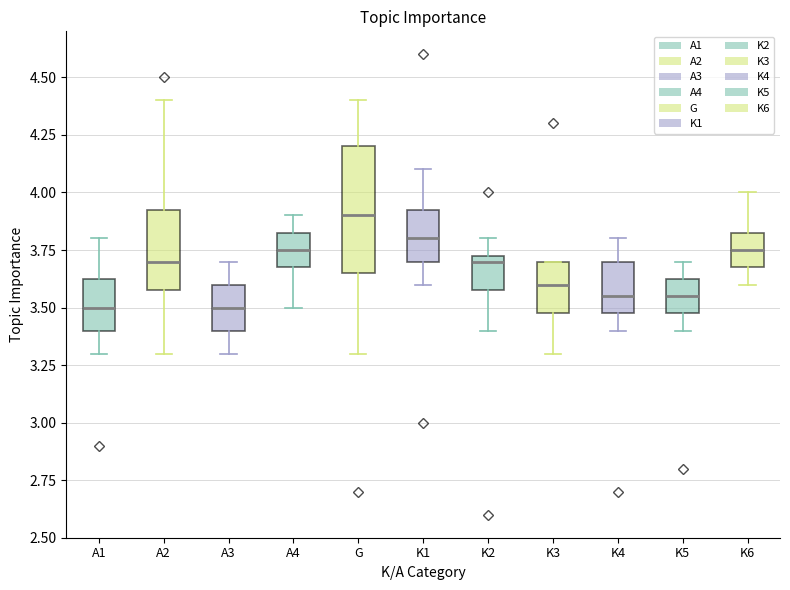

Reading left to right, transcribe this box plot: for each box, give where its median line is, the range the box spans, and where its two whiskers end, as read against the y-axis. The values are not printed on the chart, so give them approximately, as read against the axis.

A1: median 3.50, box 3.40 to 3.65, whiskers 3.30 to 3.80
A2: median 3.70, box 3.60 to 3.95, whiskers 3.30 to 4.40
A3: median 3.50, box 3.40 to 3.60, whiskers 3.30 to 3.70
A4: median 3.75, box 3.70 to 3.85, whiskers 3.50 to 3.90
G: median 3.90, box 3.65 to 4.20, whiskers 3.30 to 4.40
K1: median 3.80, box 3.70 to 3.95, whiskers 3.60 to 4.10
K2: median 3.70, box 3.60 to 3.75, whiskers 3.40 to 3.80
K3: median 3.60, box 3.50 to 3.70, whiskers 3.30 to 3.70
K4: median 3.55, box 3.50 to 3.70, whiskers 3.40 to 3.80
K5: median 3.55, box 3.50 to 3.65, whiskers 3.40 to 3.70
K6: median 3.75, box 3.70 to 3.85, whiskers 3.60 to 4.00